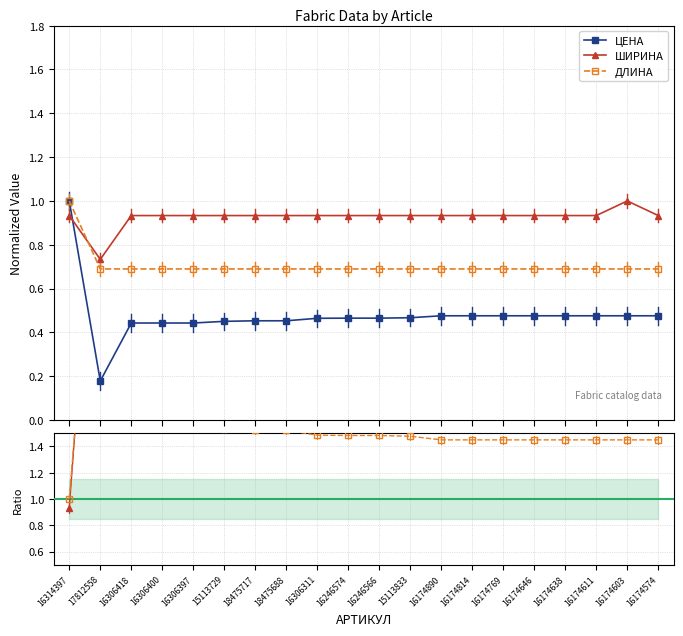

What are all the series names shown in the legend?

ЦЕНА, ШИРИНА, ДЛИНА, ШИРИНА/ЦЕНА, ДЛИНА/ЦЕНА